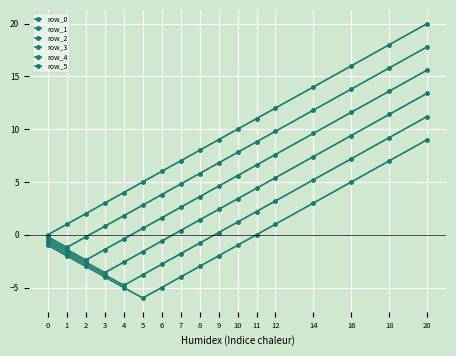

Is this an area chart (filled region under the line)?

No